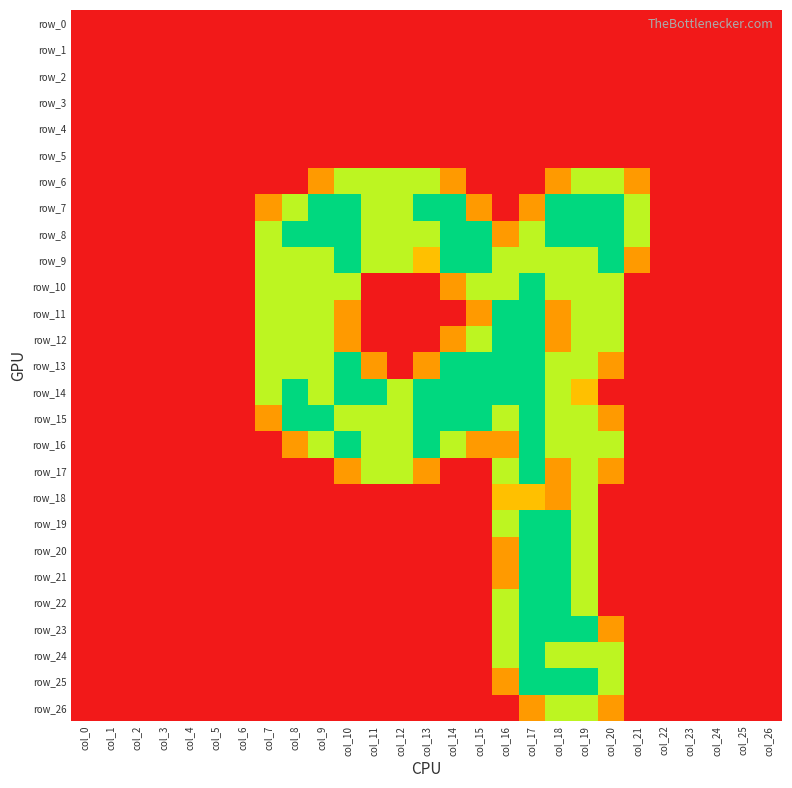

Which series changed the most between col_4 and col_13?

row_7